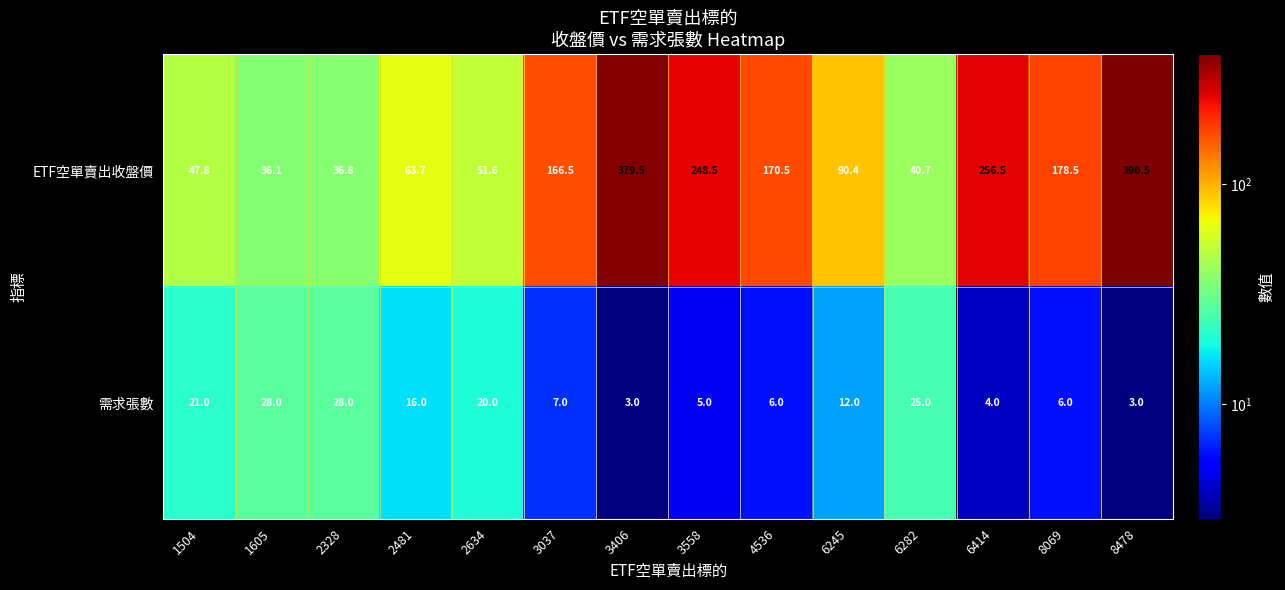

What is the maximum value shown in the chart?

390.5